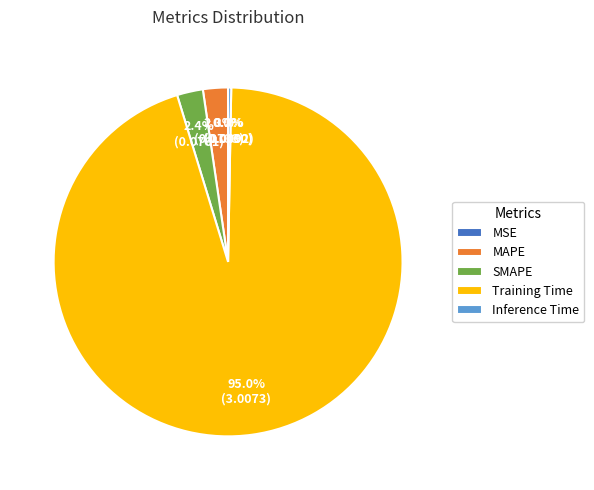

Does any single category account for the majority?

Yes